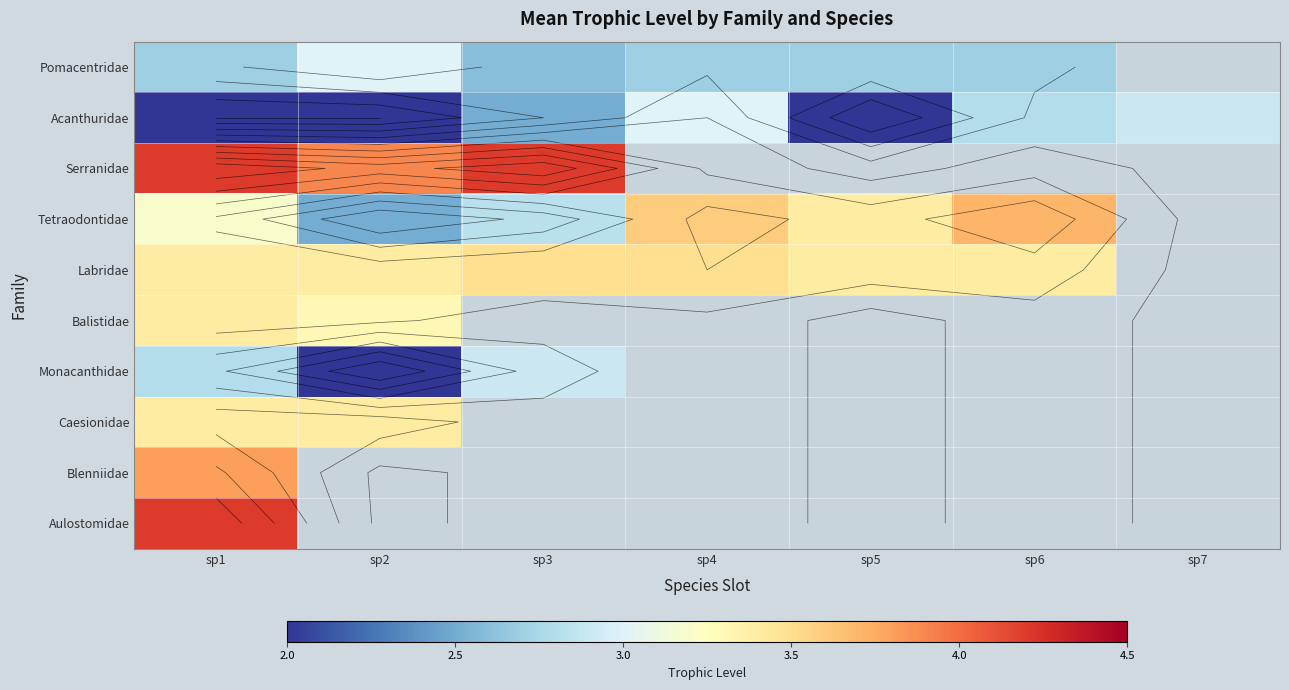

At how many categories does at least one series exceed 3?

6